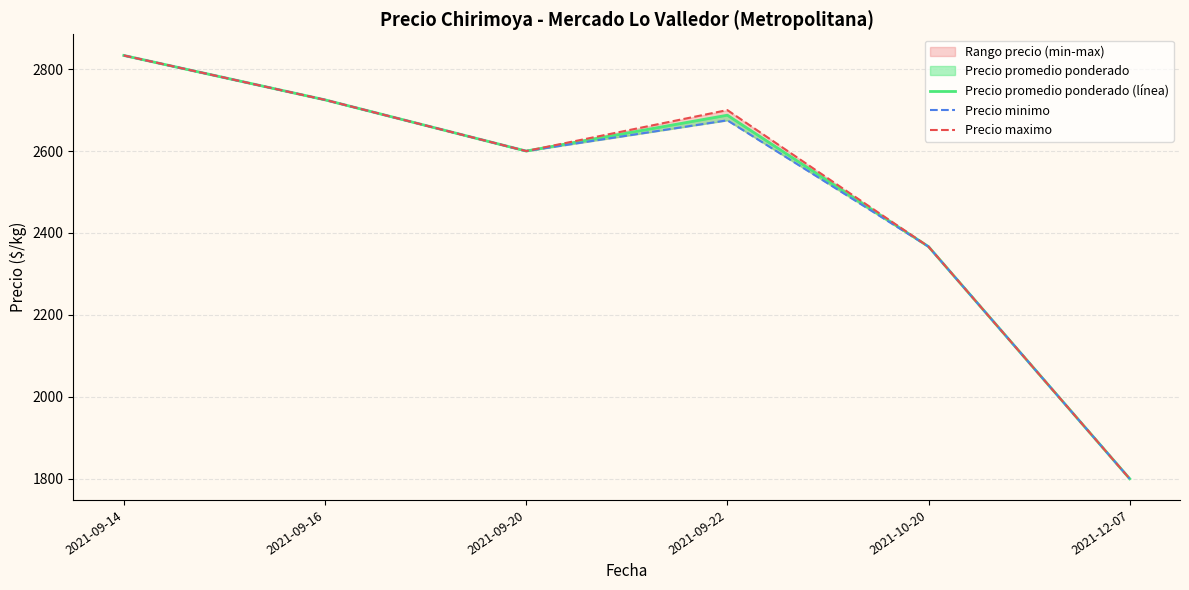

True or false: Precio minimo has more than 2 points higher than both neighbors.

False